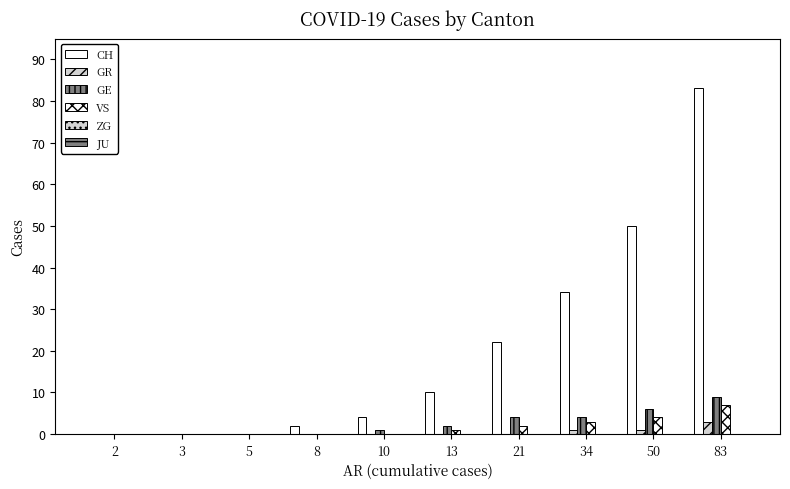

Rank the series at 21 from highest to lowest value.

CH, GE, VS, GR, ZG, JU